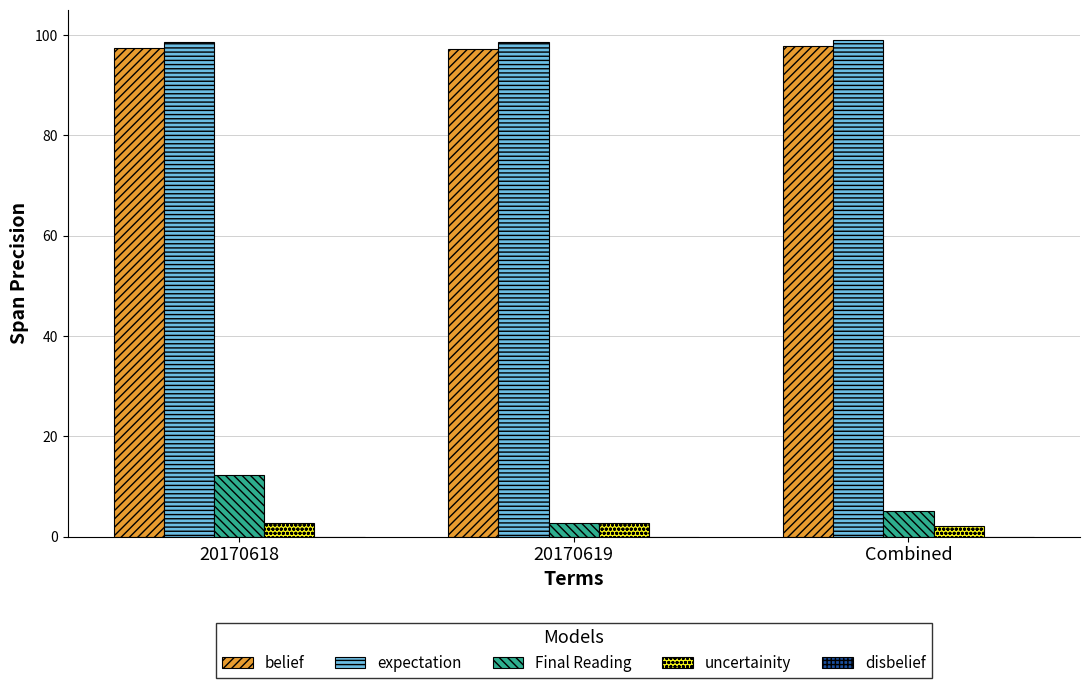

Count the number of categories in the chart.

3